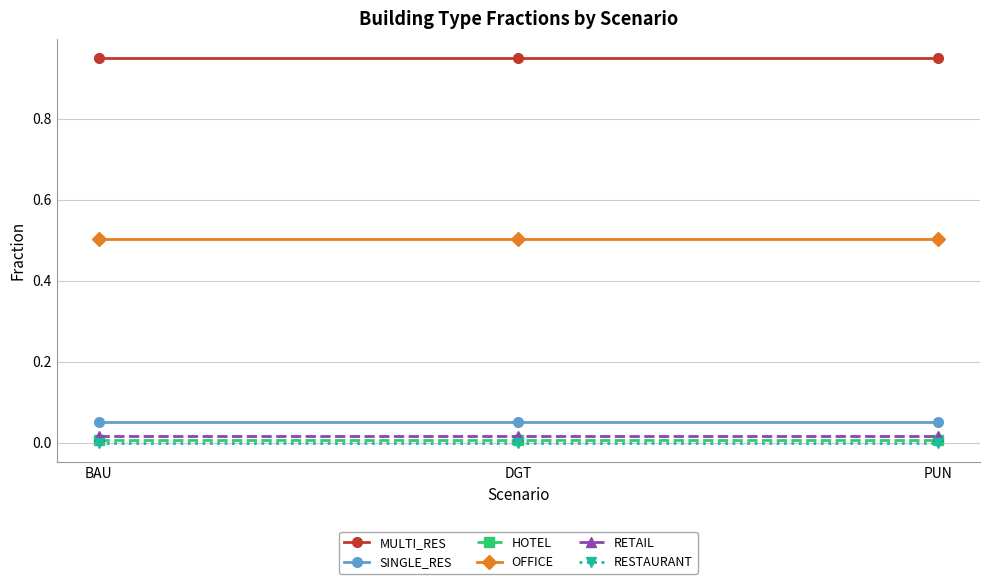

Is it true that HOTEL equals 0.0 at PUN?

True